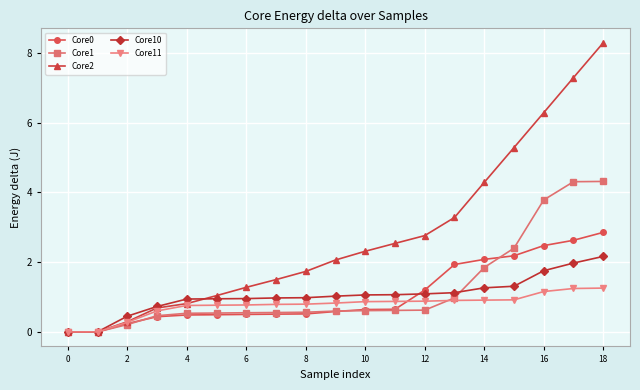

What is the maximum value for Core0?

2.9